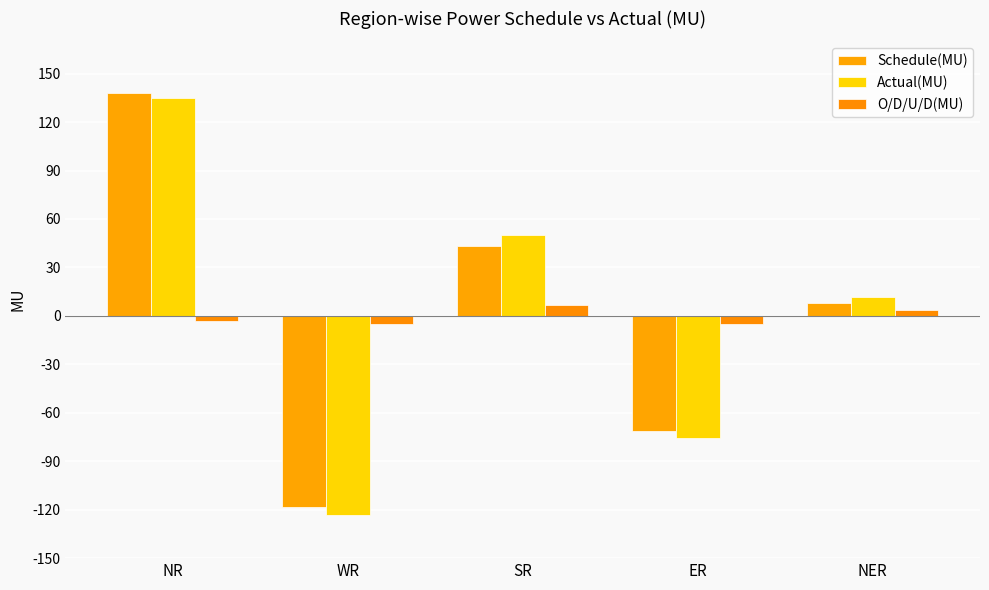

What are all the series names shown in the legend?

Schedule(MU), Actual(MU), O/D/U/D(MU)